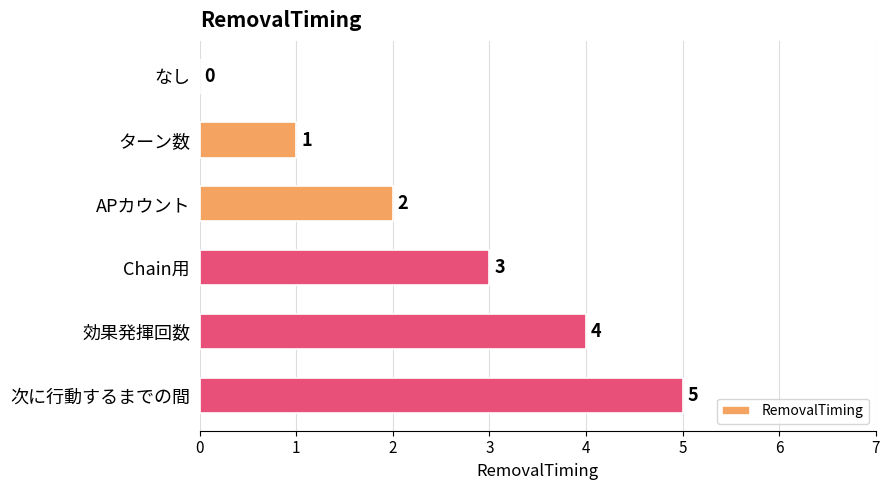

The value at 効果発揮回数 is 4. True or false?

True